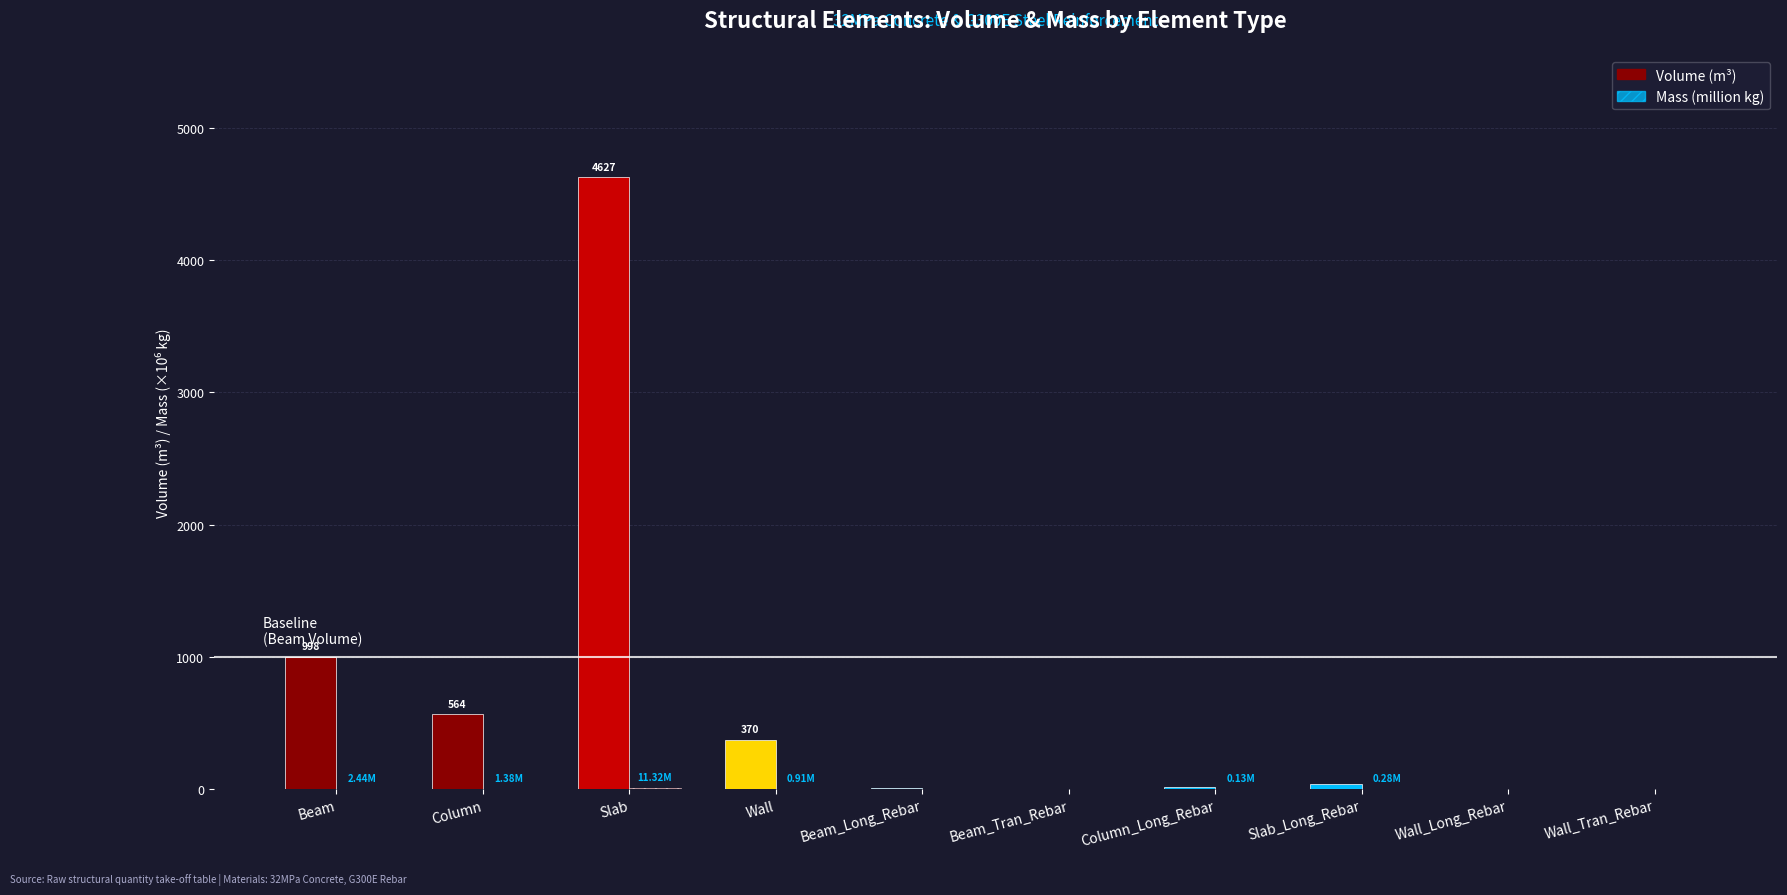

Reading left to right, transcribe all the data shown in this chart.

Volume (m³): Beam=998.4	Column=564.2	Slab=4626.7	Wall=370.4	Beam_Long_Rebar=5.7	Beam_Tran_Rebar=3.6	Column_Long_Rebar=16.5	Slab_Long_Rebar=36.2	Wall_Long_Rebar=1.0	Wall_Tran_Rebar=1.0
Mass (million kg): Beam=2.4	Column=1.4	Slab=11.3	Wall=0.9	Beam_Long_Rebar=0.0	Beam_Tran_Rebar=0.0	Column_Long_Rebar=0.1	Slab_Long_Rebar=0.3	Wall_Long_Rebar=0.0	Wall_Tran_Rebar=0.0